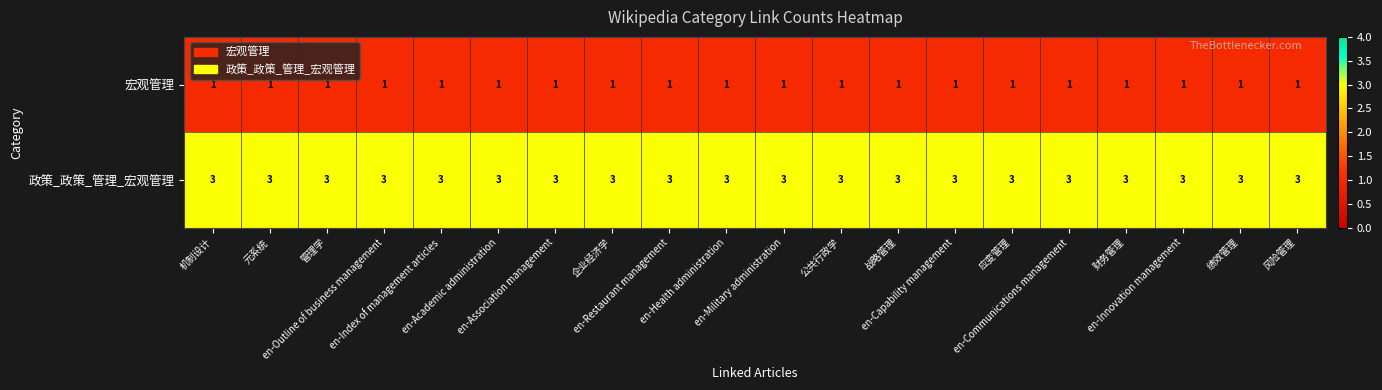

List the series in order of their peak value, lowest first.

宏观管理, 政策_政策_管理_宏观管理